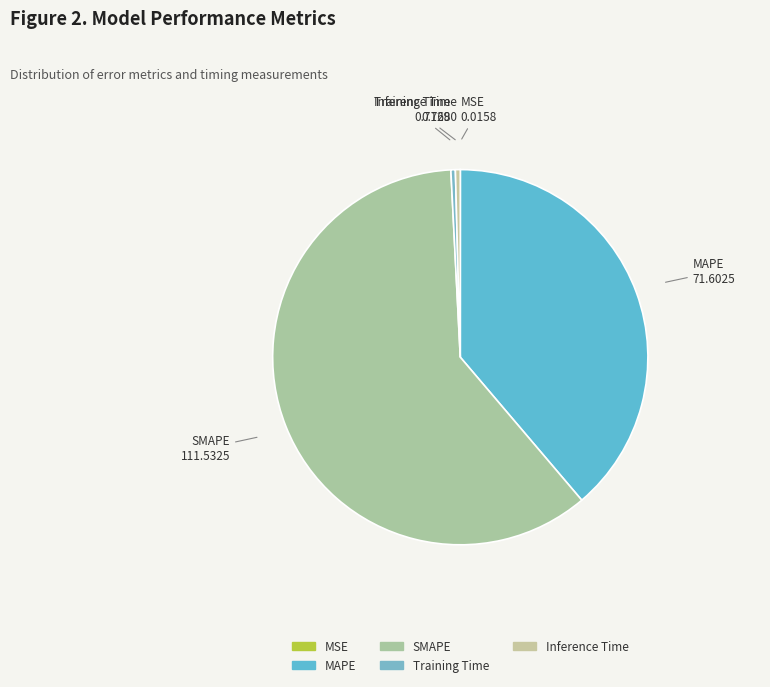

True or false: Inference Time accounts for 0% of the total.

True